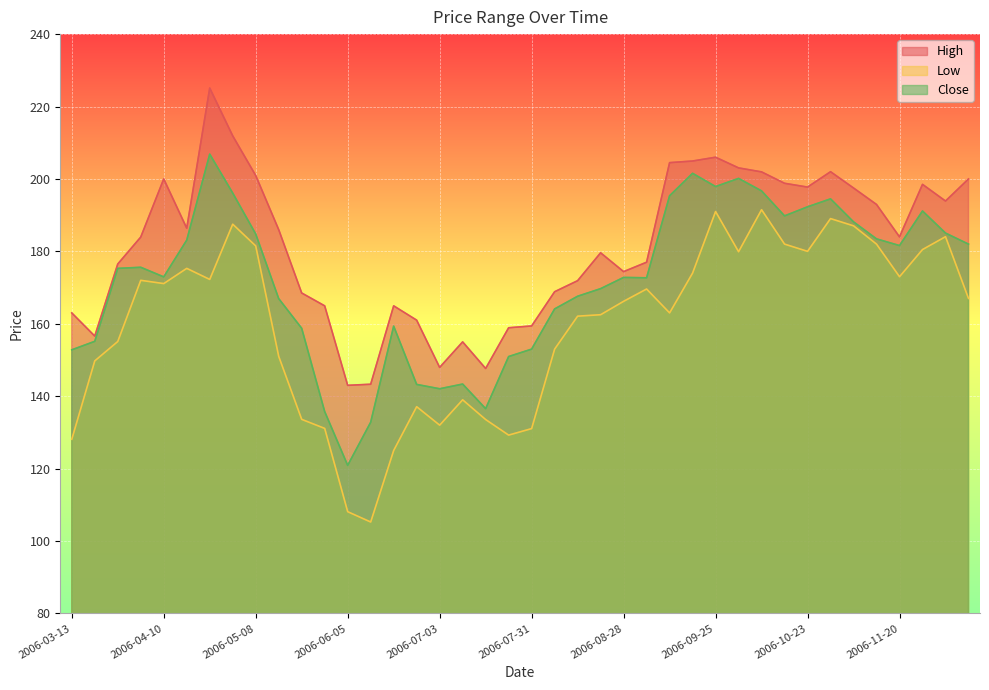

What position from the left is 2006-05-29?

12